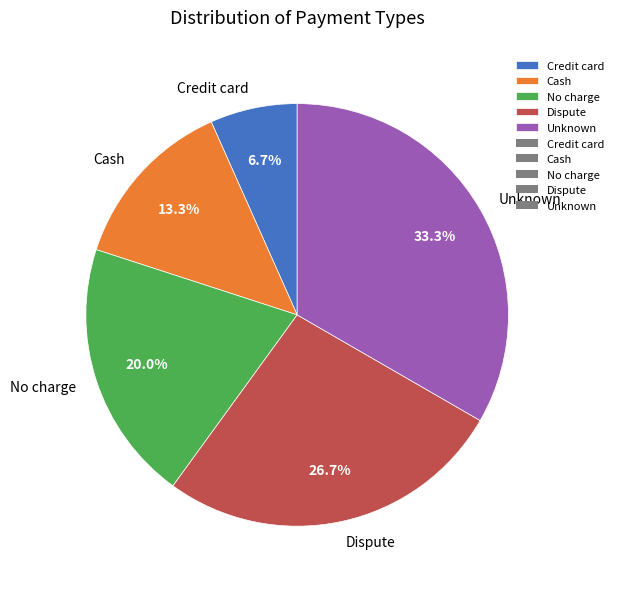

How many slices are in this pie chart?

5